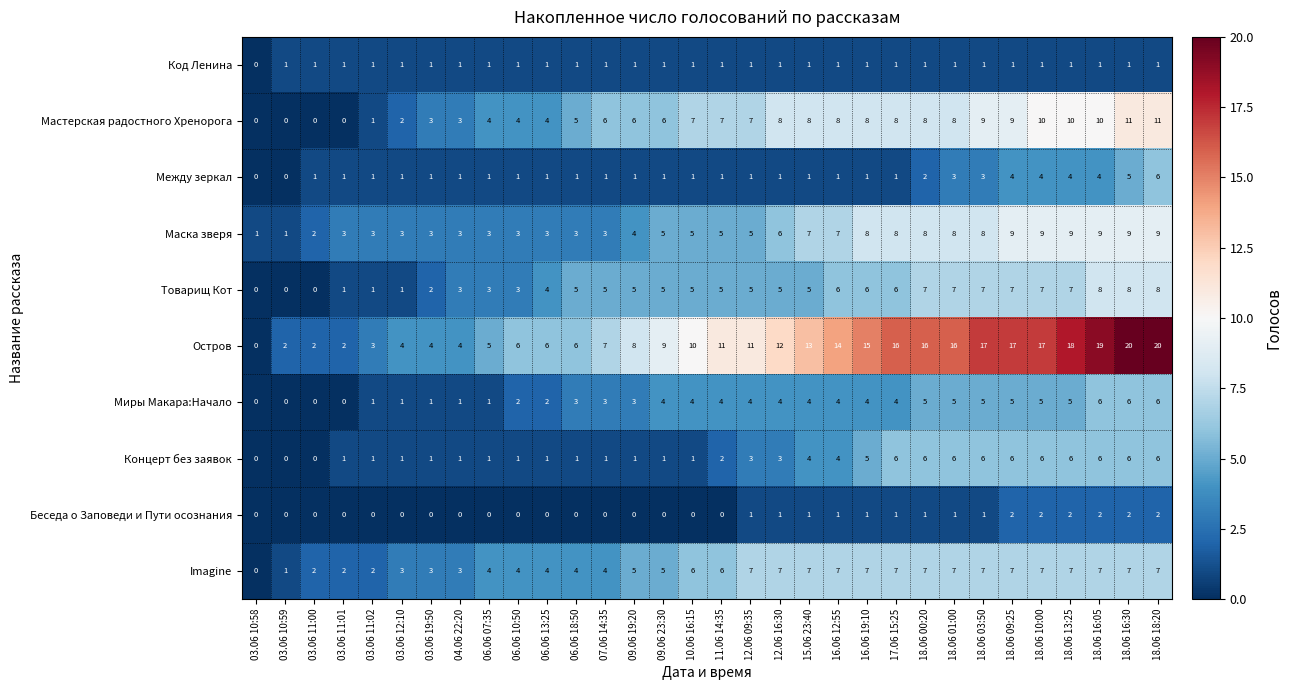

What is the difference between the second highest and minimum values in the Между зеркал series?

5